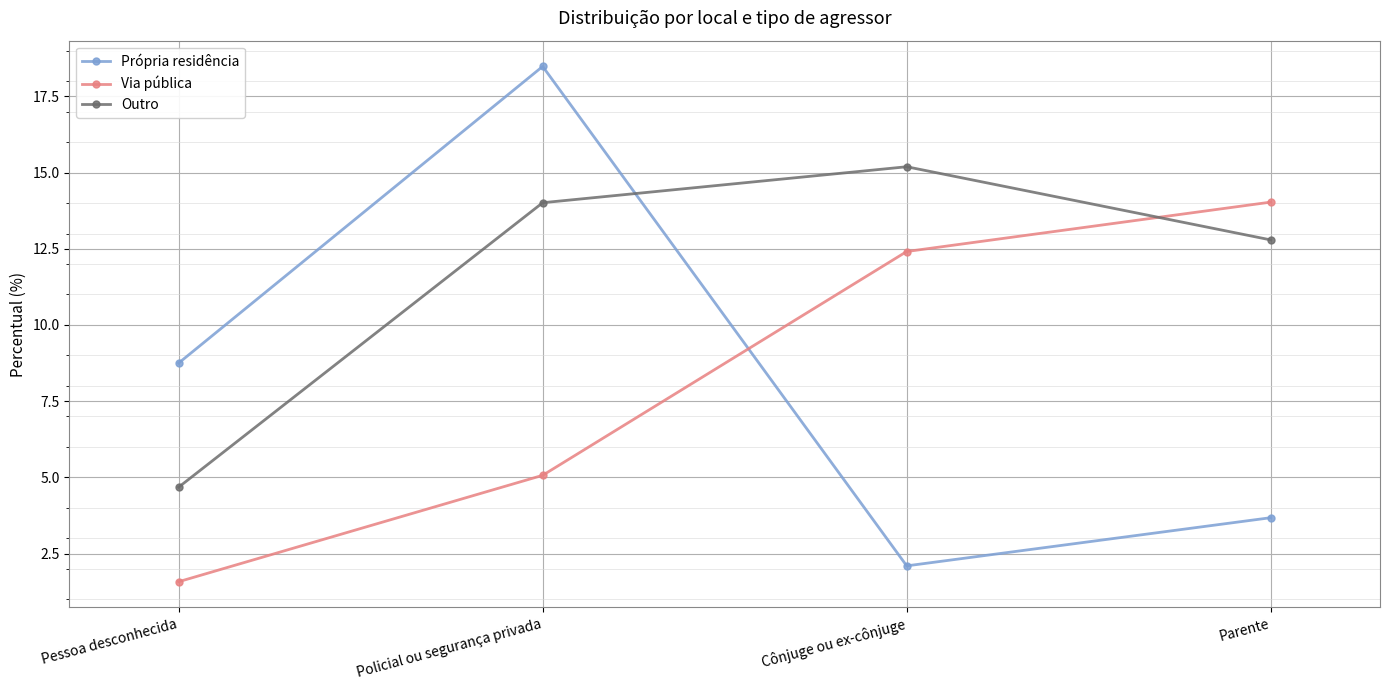

Where does the Outro series first go above 14?

Policial ou segurança privada